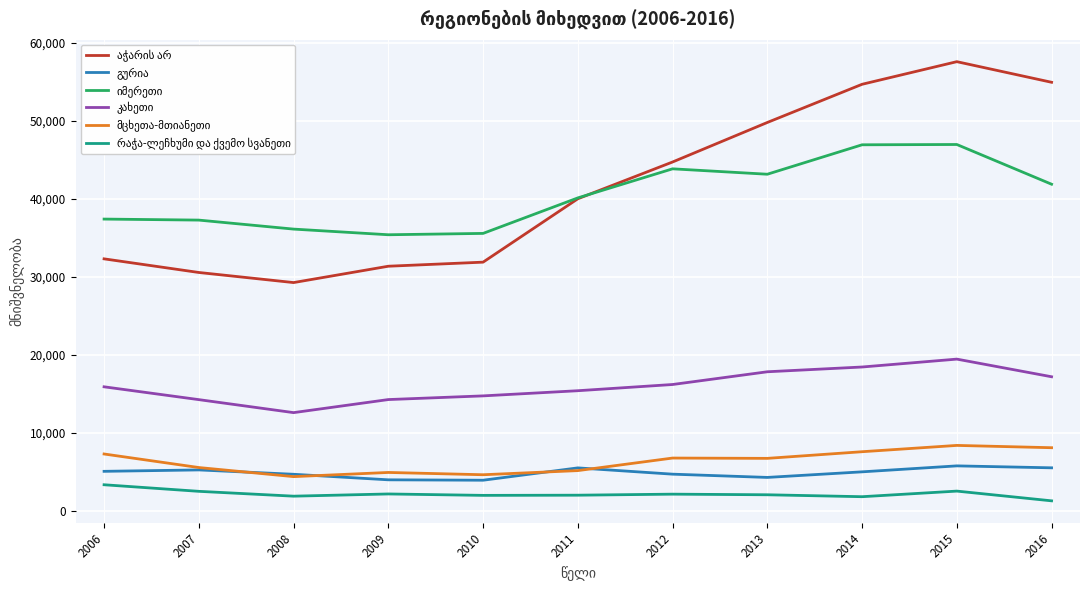

What is the total value across all series at 2013?

123620.0